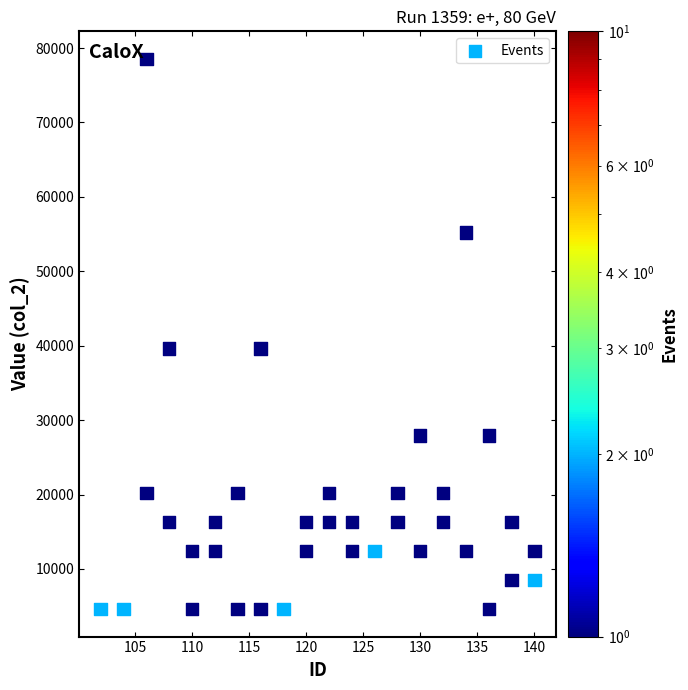

What is the range of X values (max minus min)?

38.0